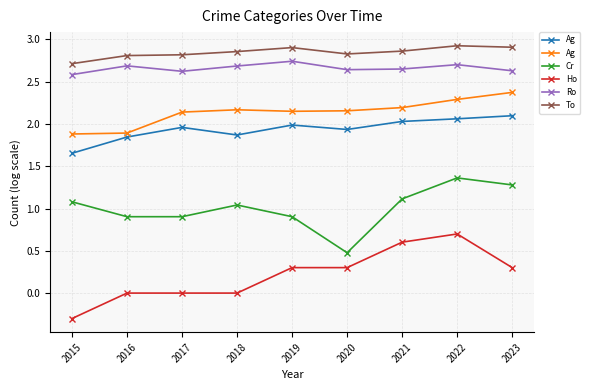

How many lines are shown in the chart?

6